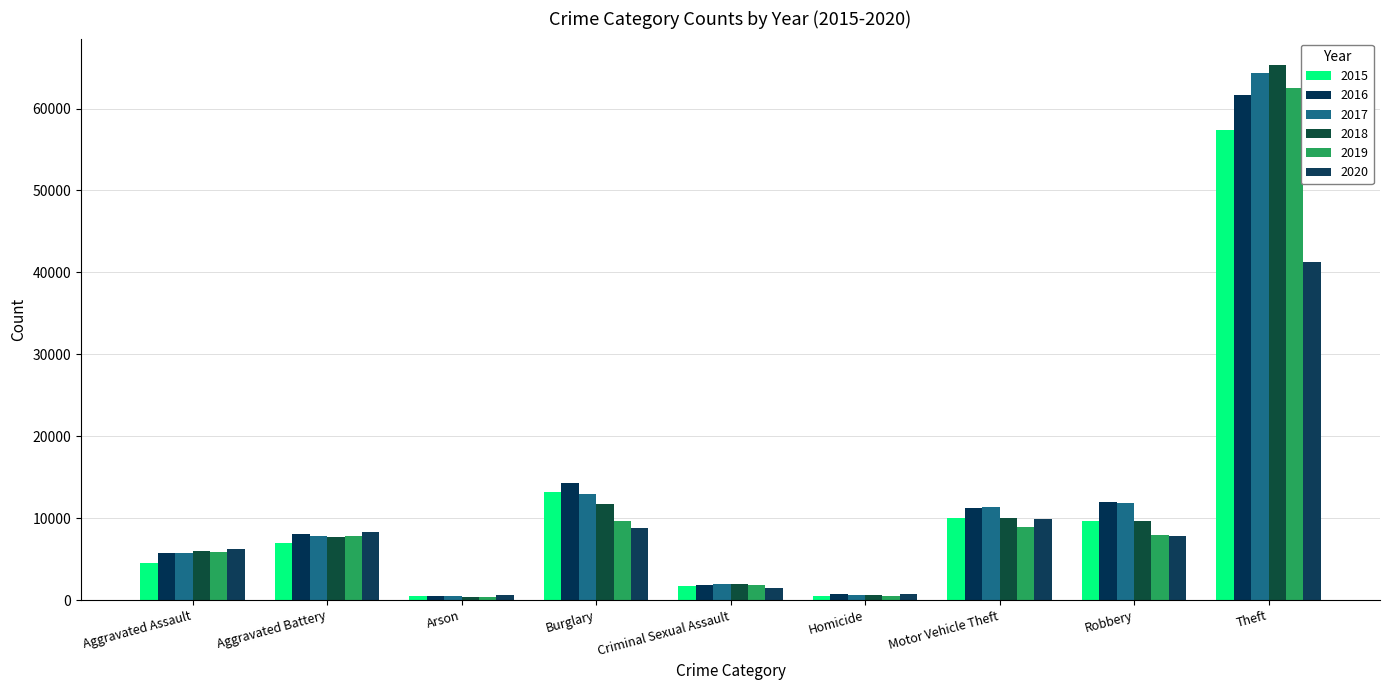

Is the value of 2018 at Aggravated Battery greater than the value of 2019 at Aggravated Assault?

Yes